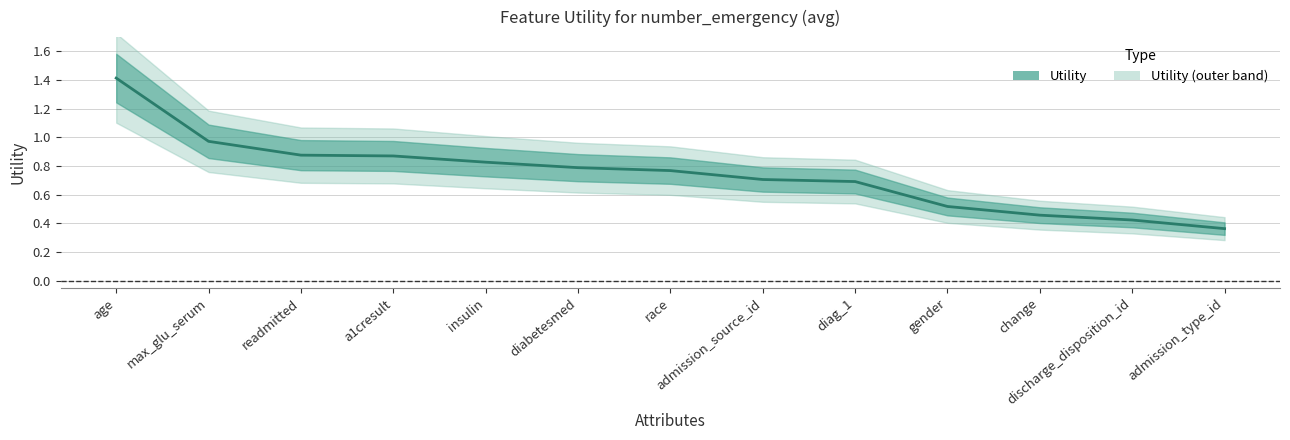

Reading left to right, what are all the values shown in this chart?

1.4	1.0	0.9	0.9	0.8	0.8	0.8	0.7	0.7	0.5	0.5	0.4	0.4